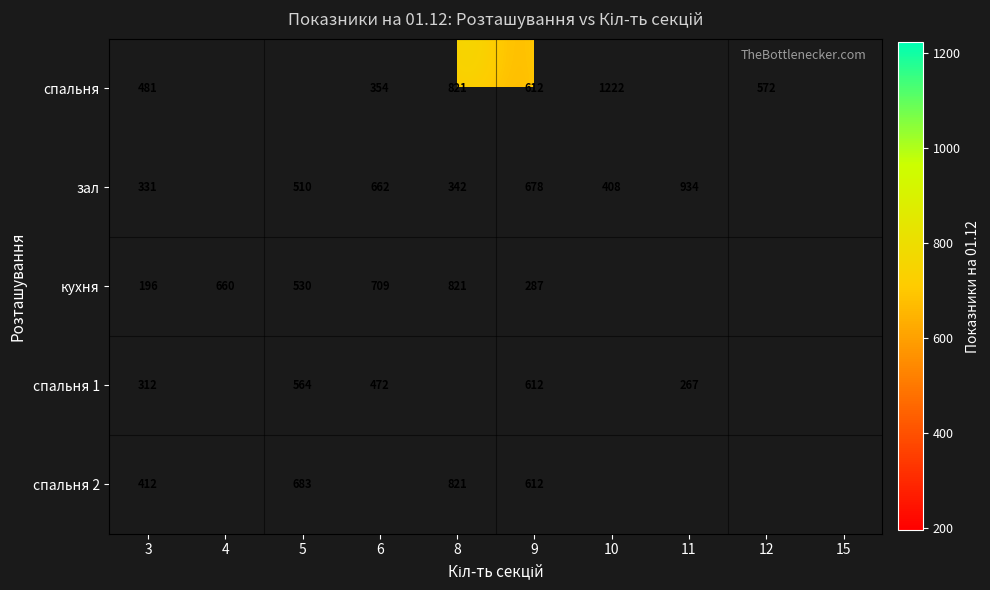

Which has a higher value, 3 or 4?

4